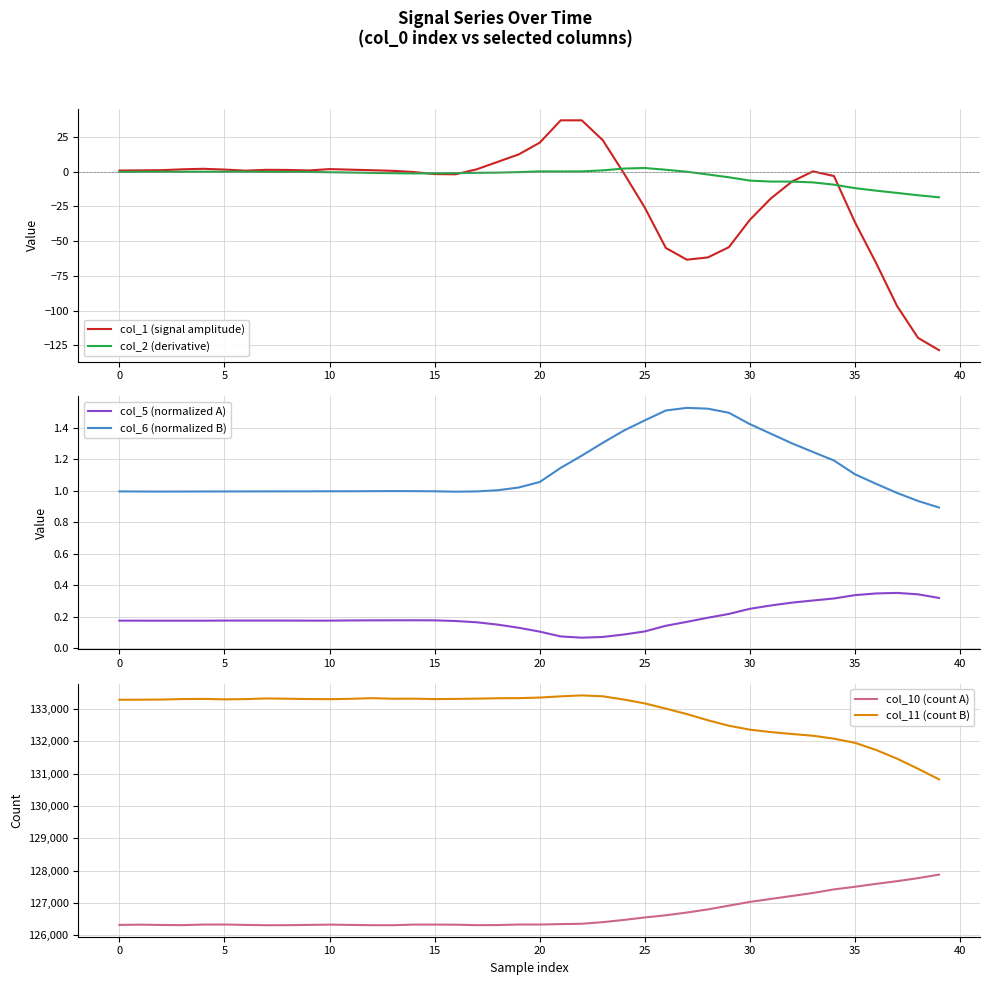

Is it true that col_1 (signal amplitude) equals -36.4 at 35?

True